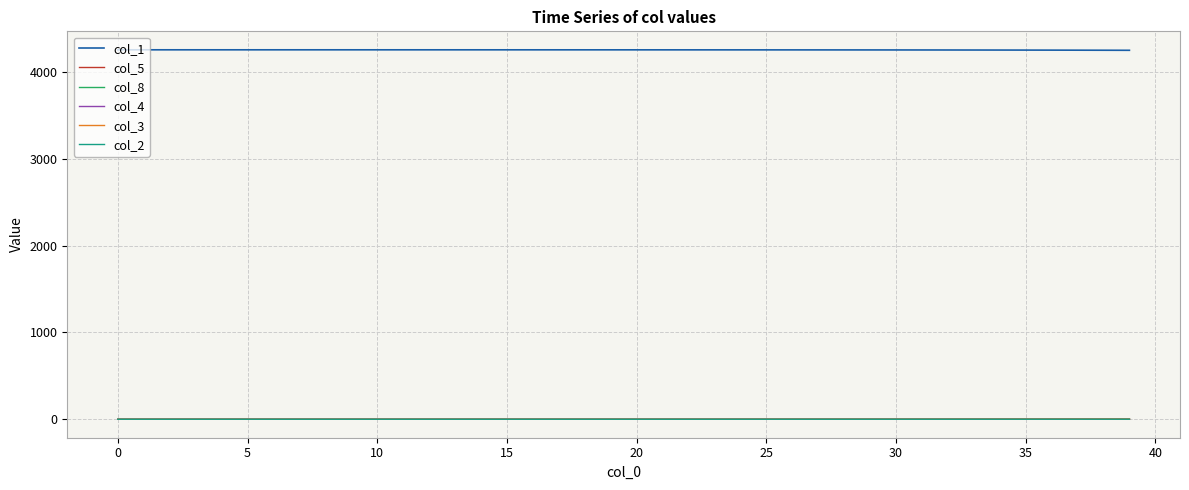

Which series has the largest total across all categories?

col_1